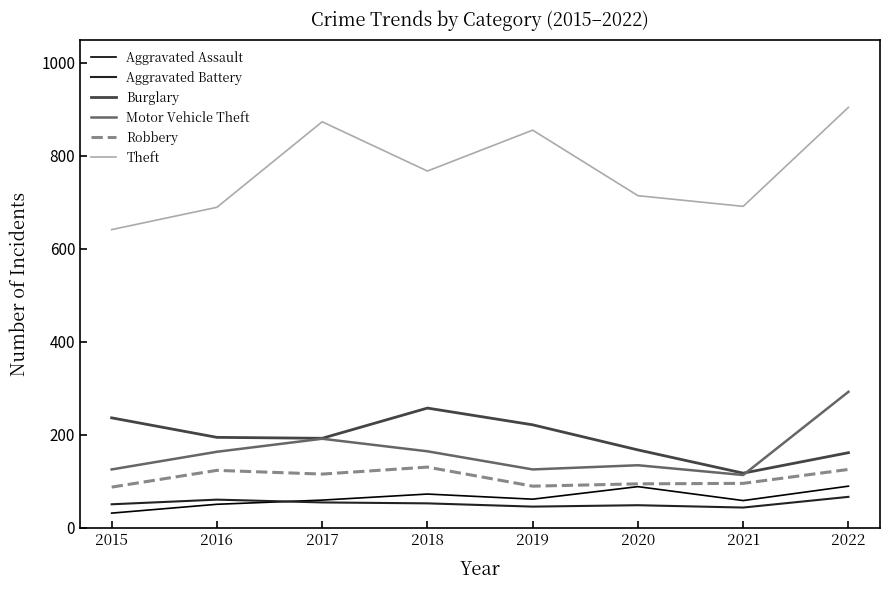

What is the difference between the highest and lowest values at 2019?

810